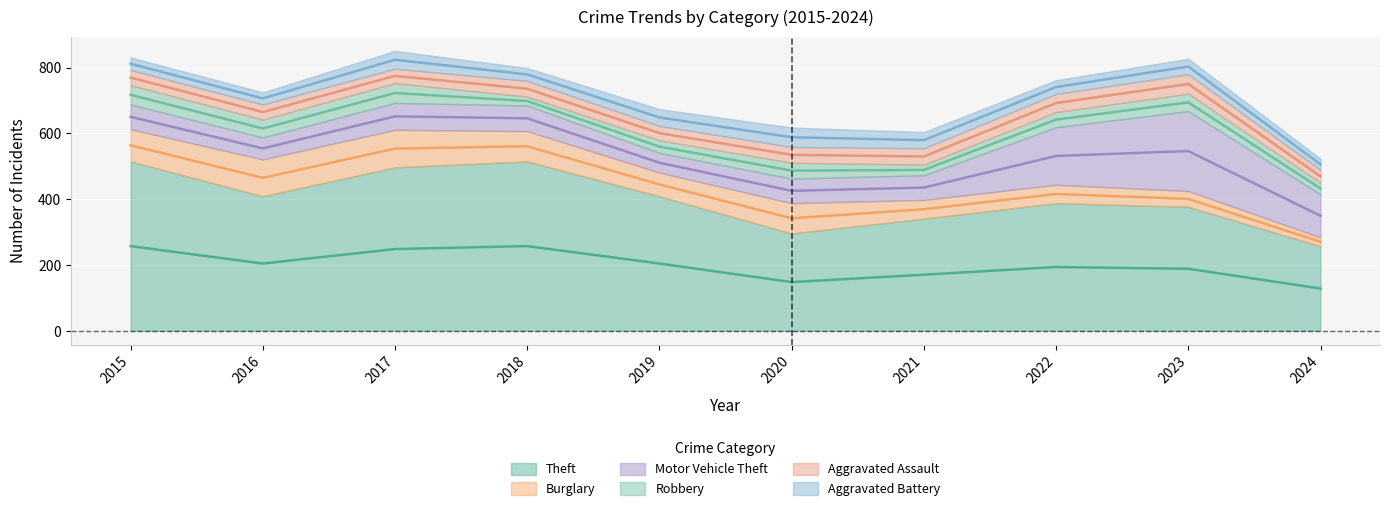

Reading left to right, what are all the values shown in this chart?

Theft: 515	409	497	515	409	296	341	388	377	257
Burglary: 98	112	114	92	72	92	57	56	48	27
Motor Vehicle Theft: 75	67	82	78	60	75	75	175	243	131
Robbery: 59	54	60	27	38	48	32	46	53	35
Aggravated Assault: 46	46	44	48	44	48	50	55	59	39
Aggravated Battery: 38	37	54	39	51	59	49	42	47	34